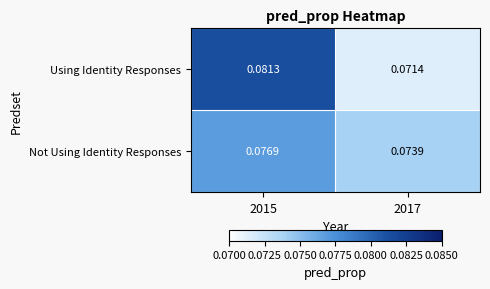

Which series has the largest total across all categories?

Using Identity Responses